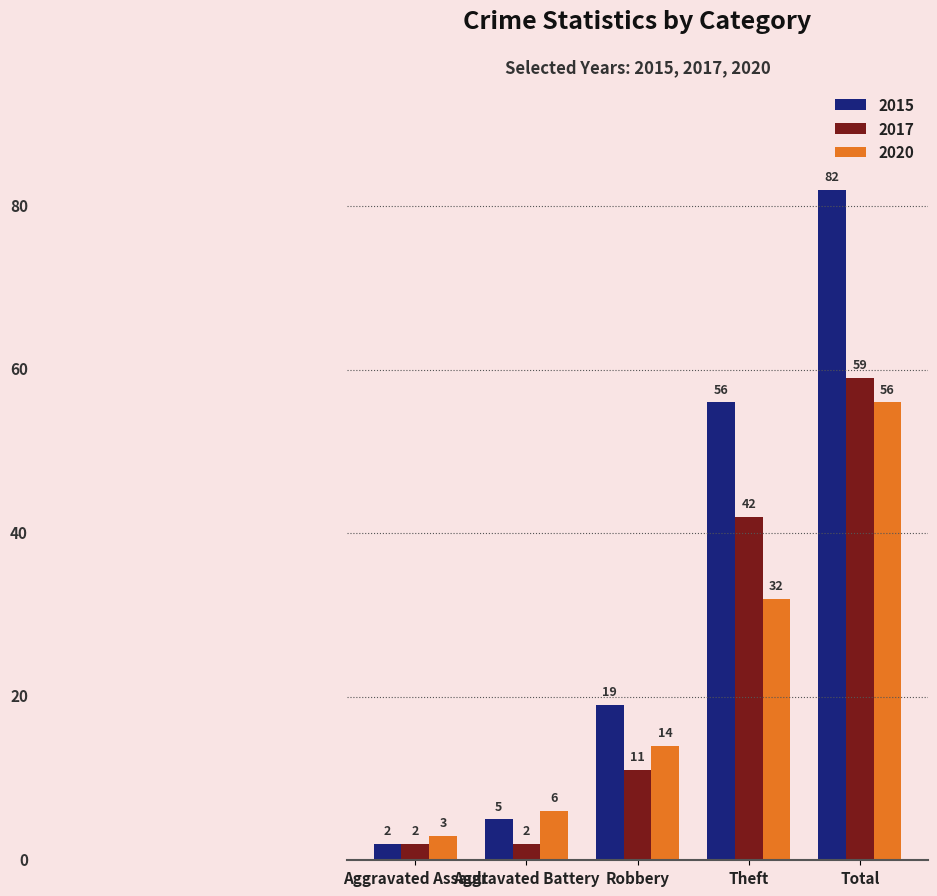

At how many categories does at least one series exceed 12?

3